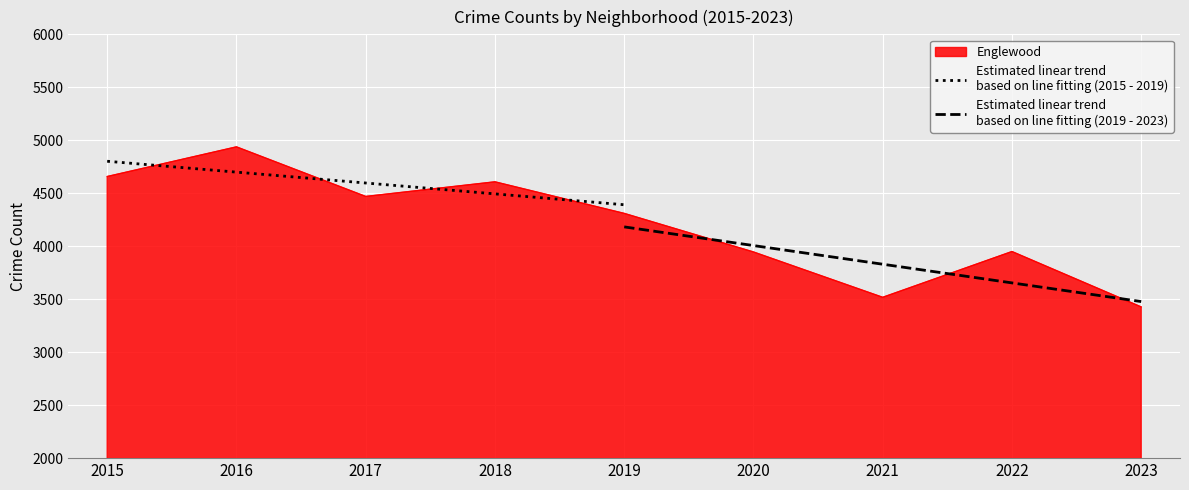

True or false: Estimated linear trend
based on line fitting (2019 - 2023) and Estimated linear trend
based on line fitting (2015 - 2019) cross at least once.

False